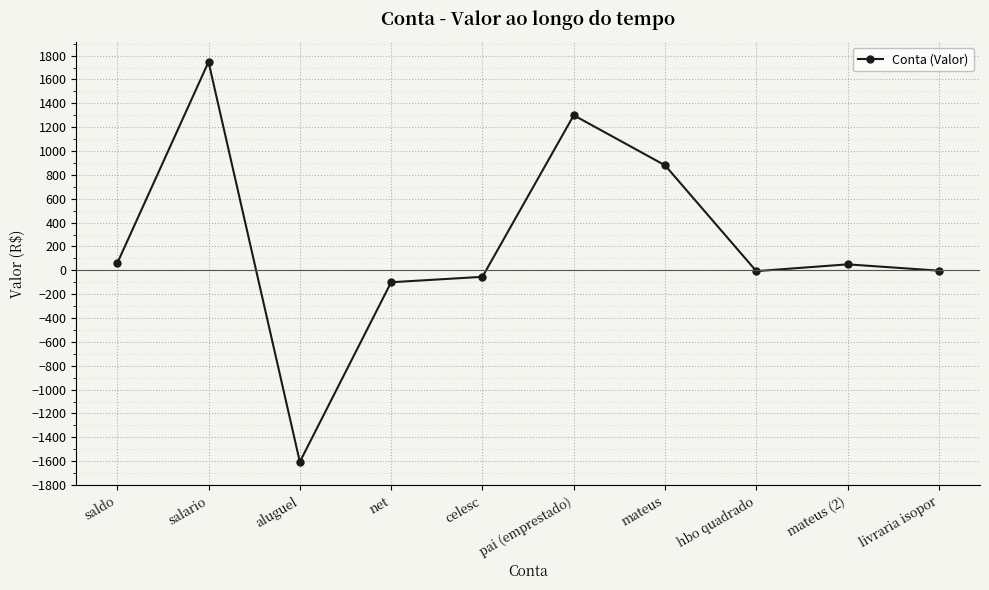

What is the change in value from salario to hbo quadrado?

-1754.2